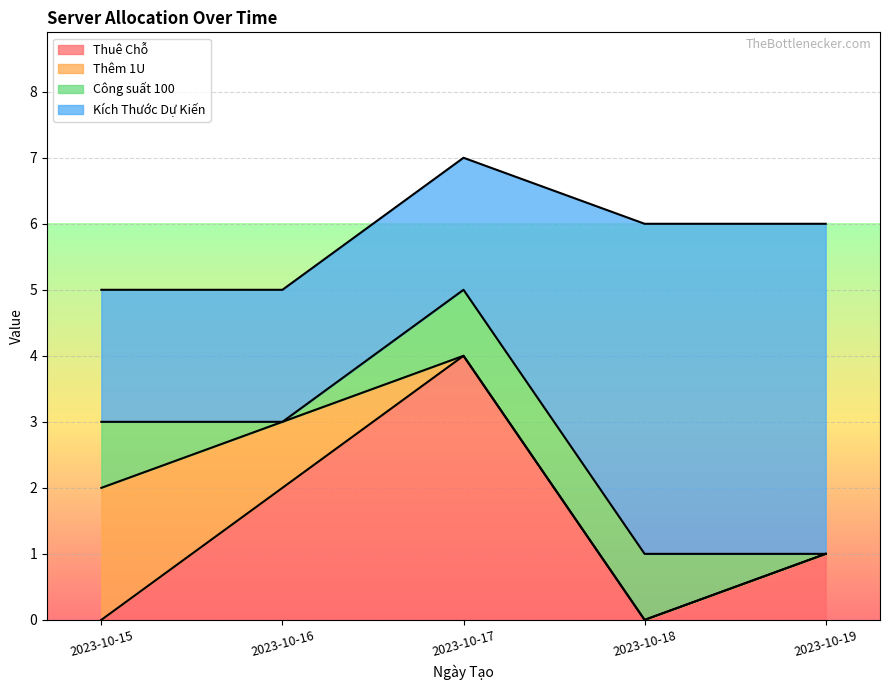

What is the spread (max minus min) of values at 2023-10-16?

2